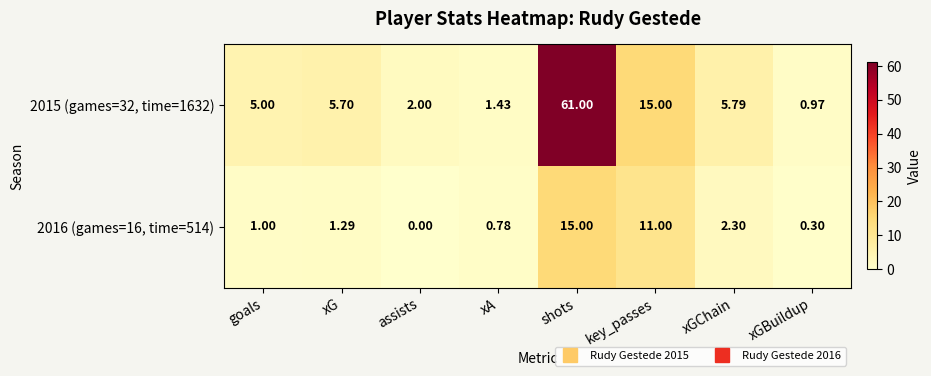

At which label is 2015 (games=32, time=1632) closest to 30?

key_passes